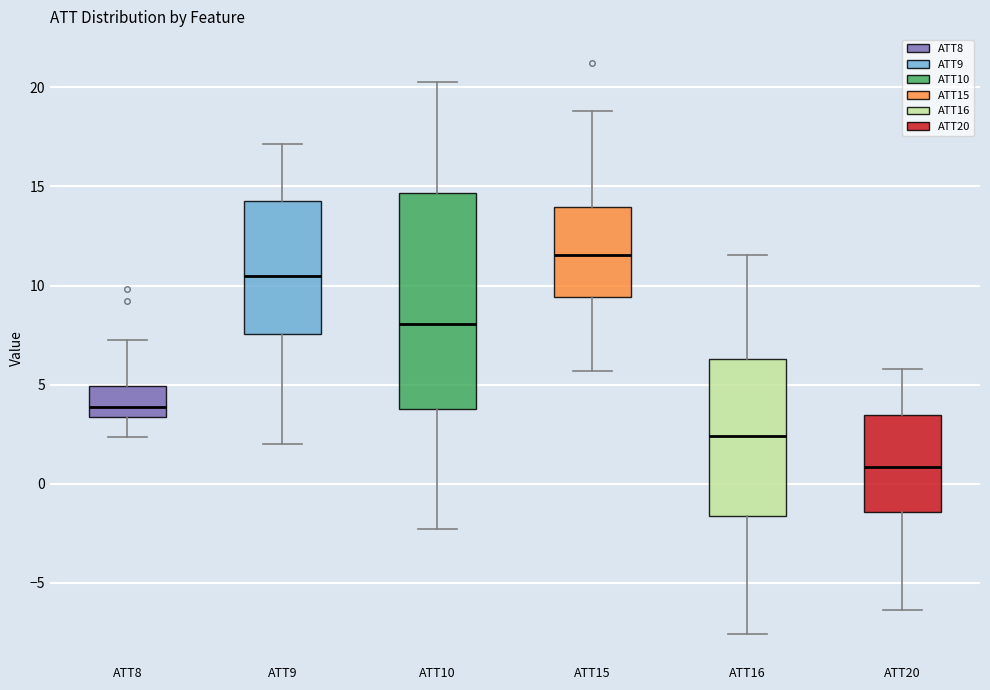

Which box's median line is the highest?

ATT15